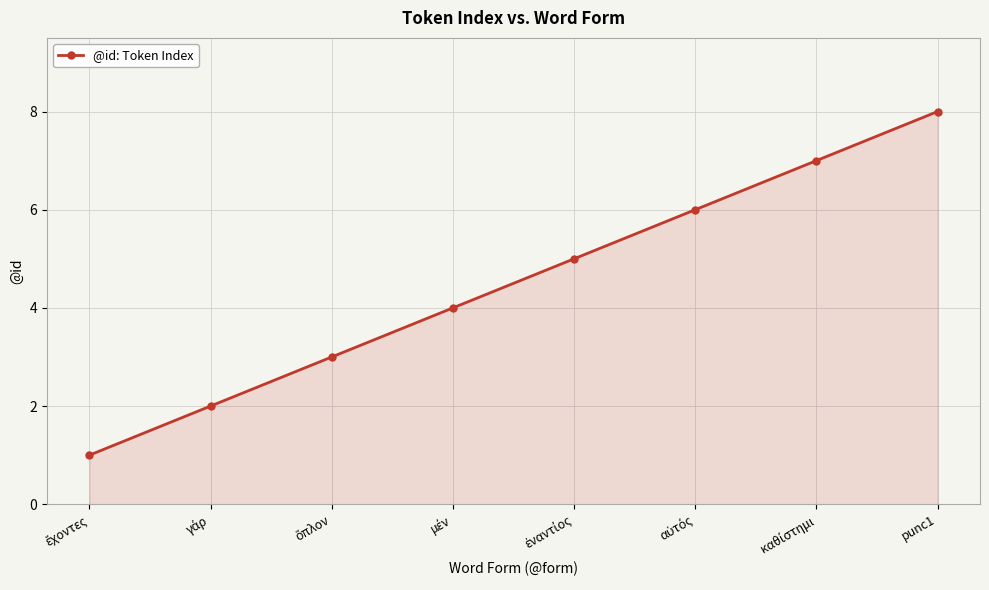

True or false: the data has more than 1 interior local peaks.

False